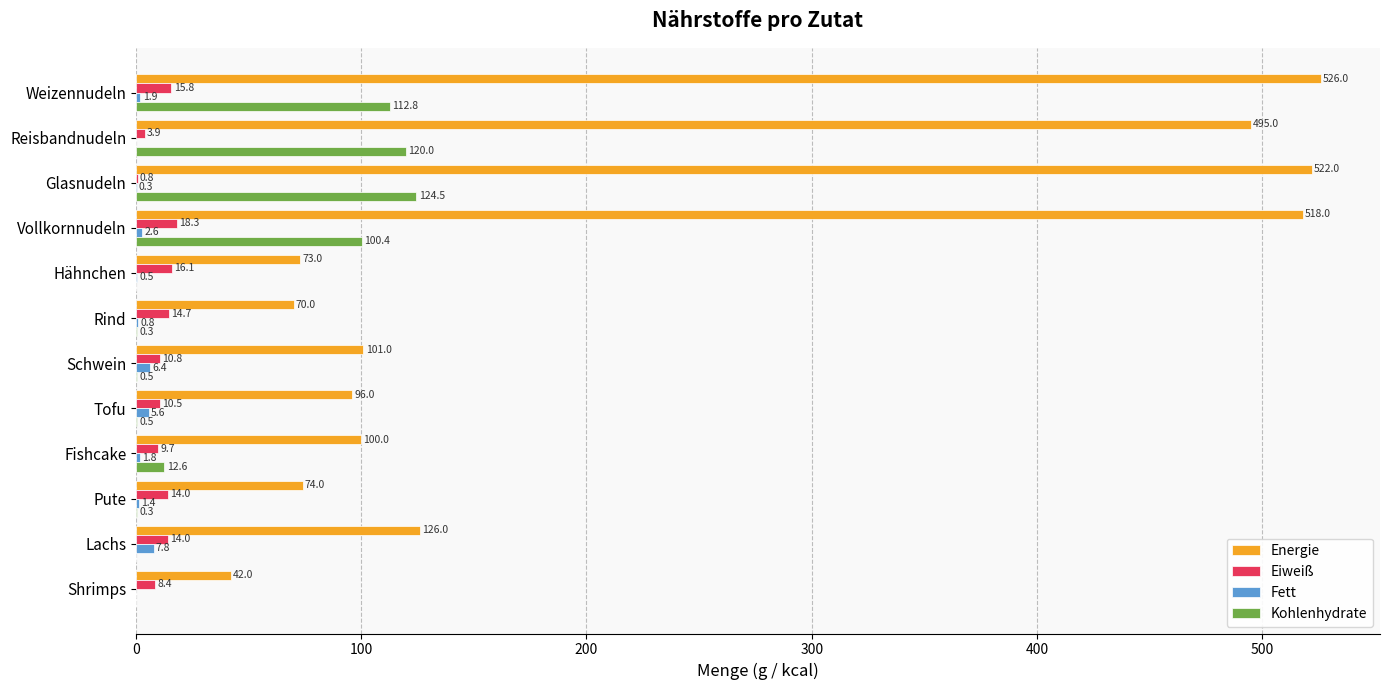

What is the sum of all Fett values?

29.2